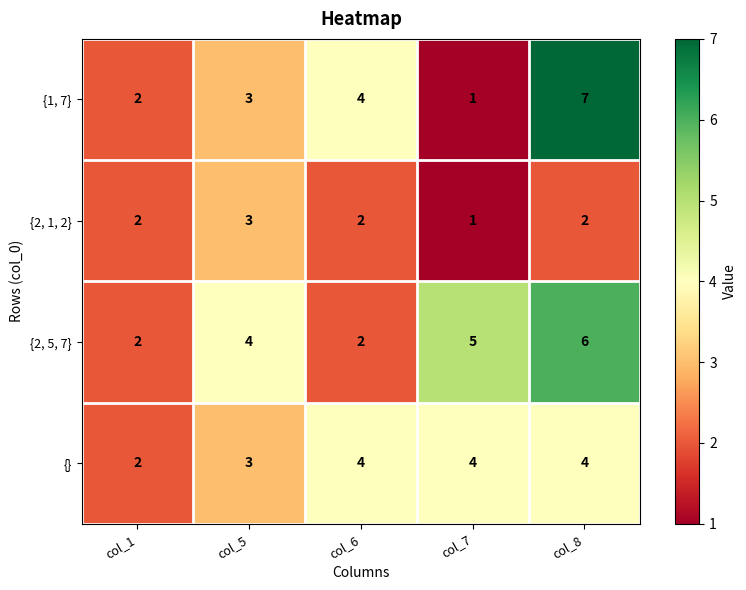

What is the sum of the {} values at col_5 and col_6?

7